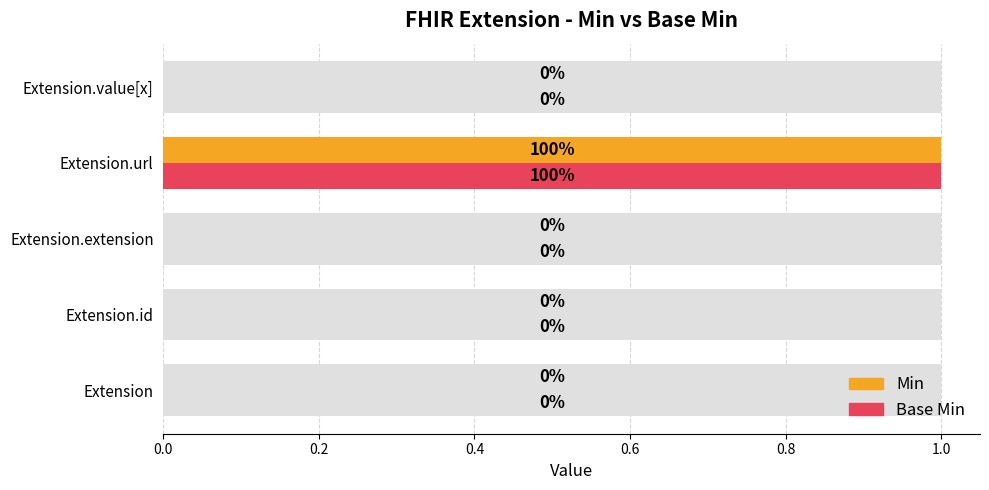

List the series in order of their peak value, lowest first.

Min, Base Min